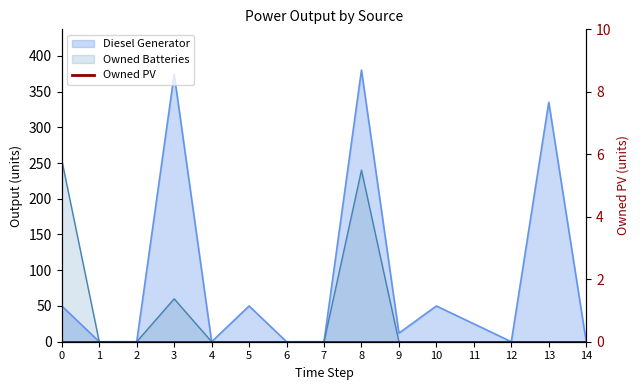

How many values in the Owned Batteries series exceed 0?

3